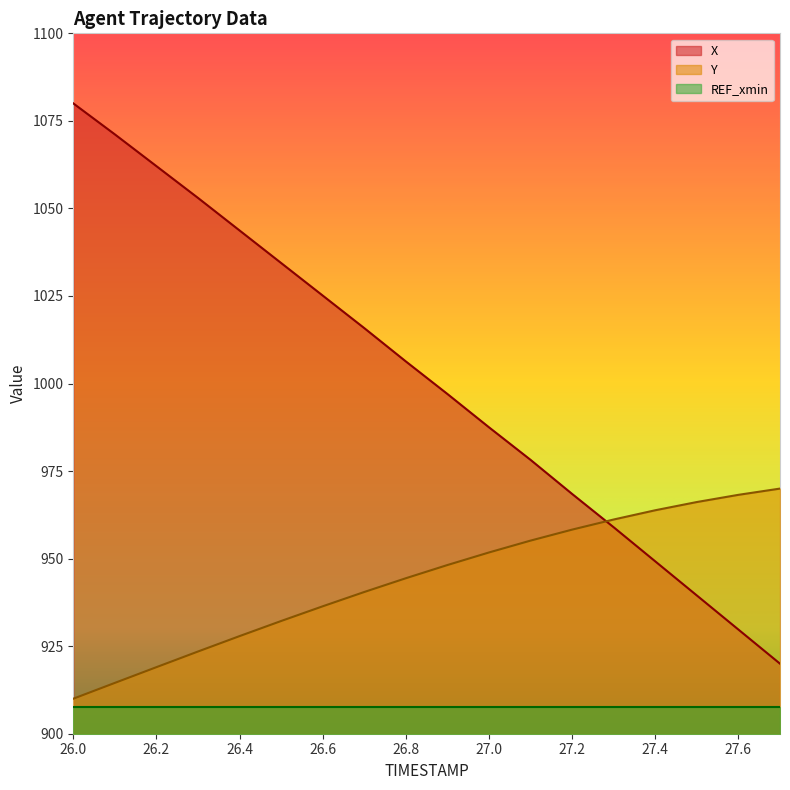

What are all the series names shown in the legend?

X, Y, REF_xmin